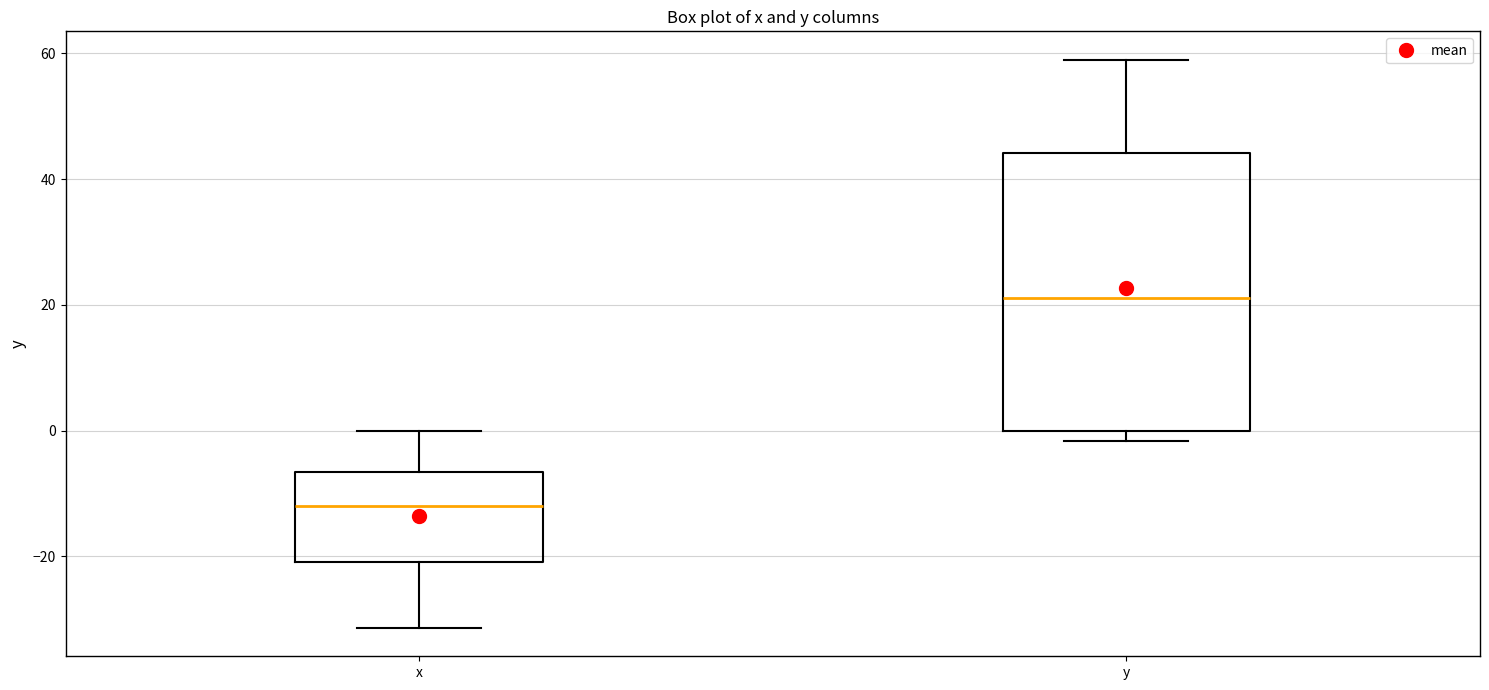

Comparing the boxes themselves (not the whiskers), which one is the tallest?

y